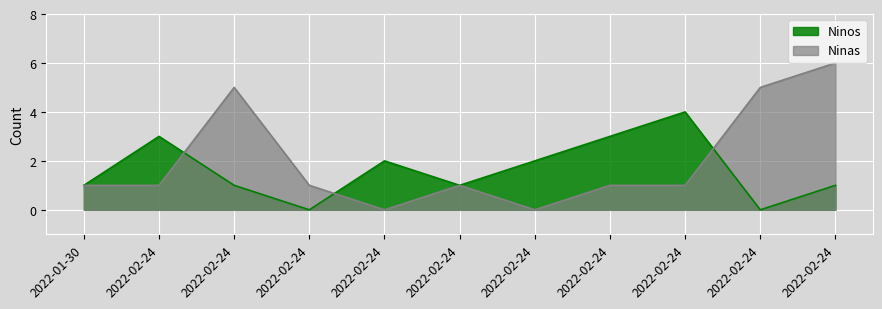

Reading left to right, list all the values displayed in this chart.

Ninos: 2022-01-30=1	2022-02-24=3	2022-02-24=1	2022-02-24=0	2022-02-24=2	2022-02-24=1	2022-02-24=2	2022-02-24=3	2022-02-24=4	2022-02-24=0	2022-02-24=1
Ninas: 2022-01-30=1	2022-02-24=1	2022-02-24=5	2022-02-24=1	2022-02-24=0	2022-02-24=1	2022-02-24=0	2022-02-24=1	2022-02-24=1	2022-02-24=5	2022-02-24=6